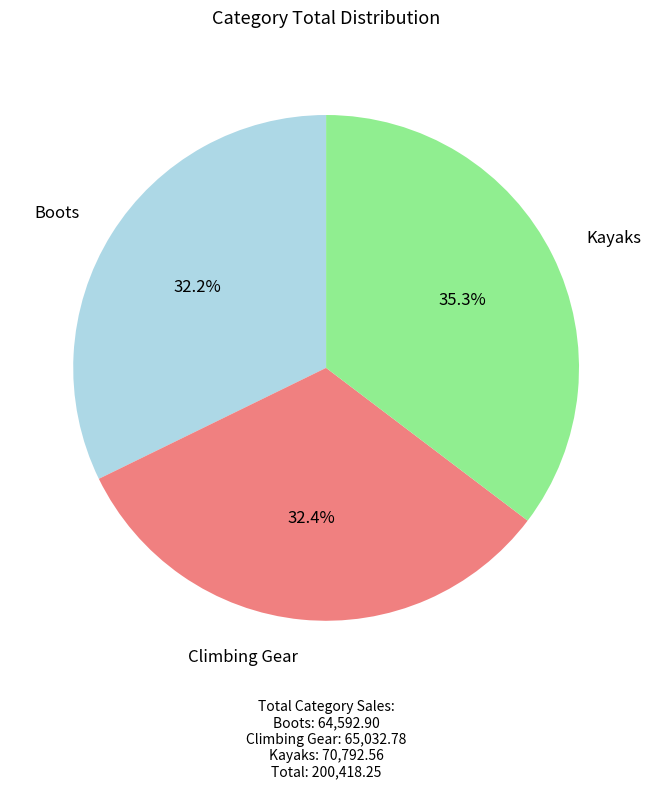

How many slices are in this pie chart?

3